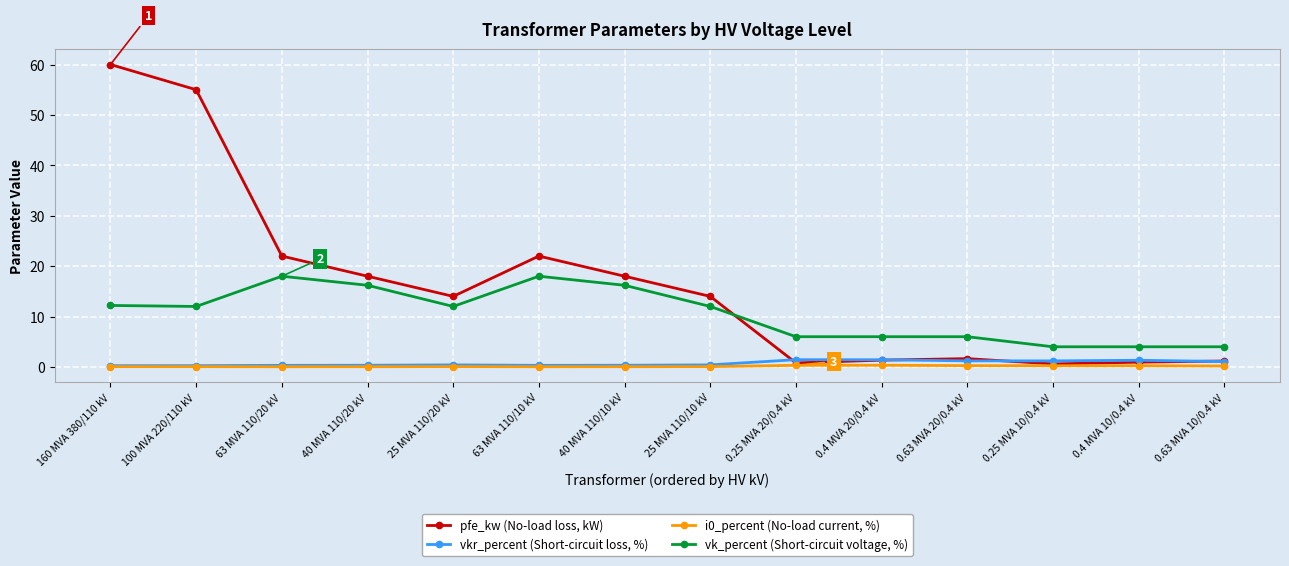

True or false: i0_percent (No-load current, %) has more than 1 points higher than both neighbors.

True